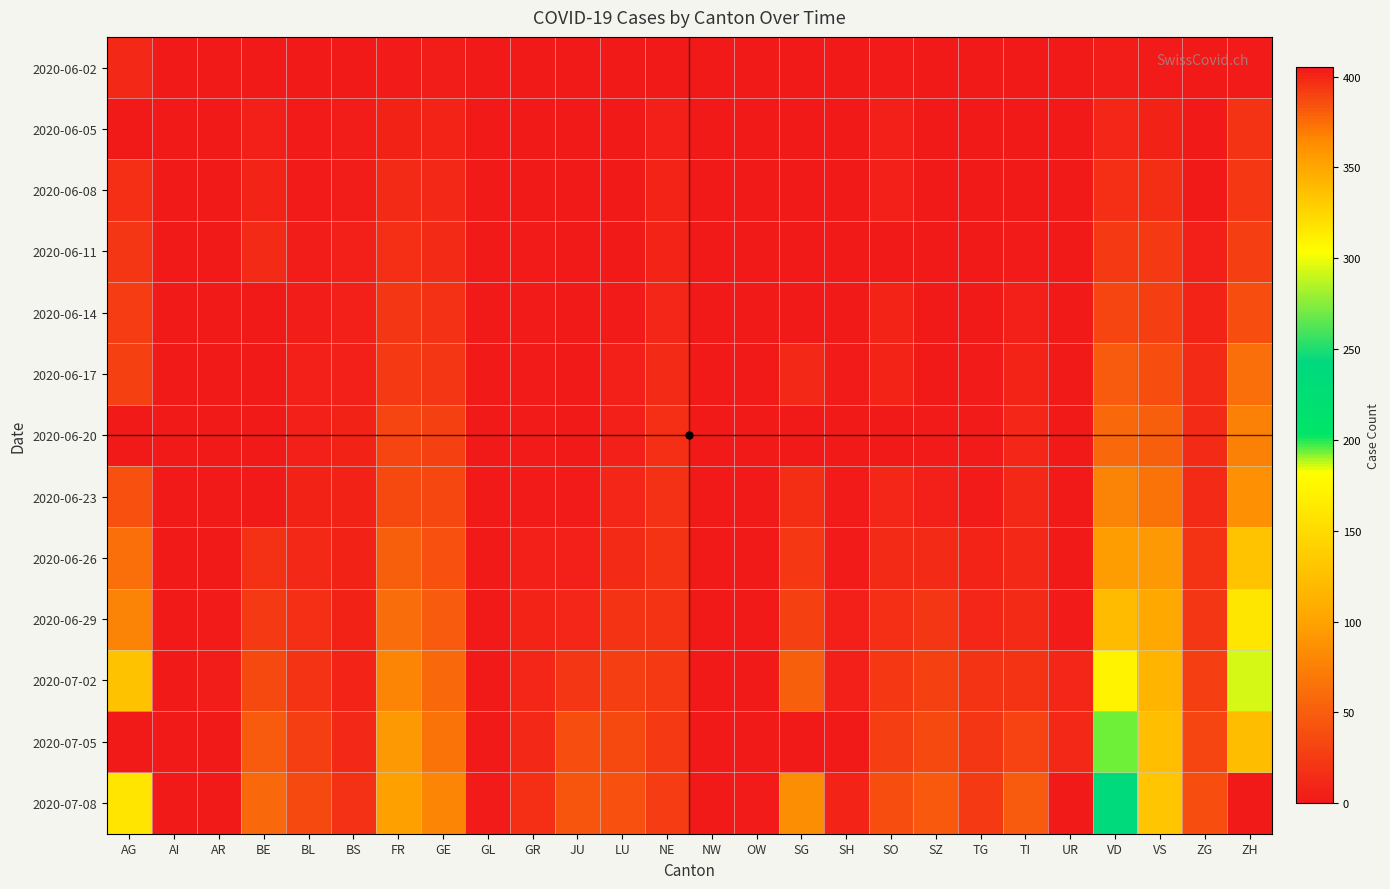

Which label corresponds to the smallest value in the chart?

AI